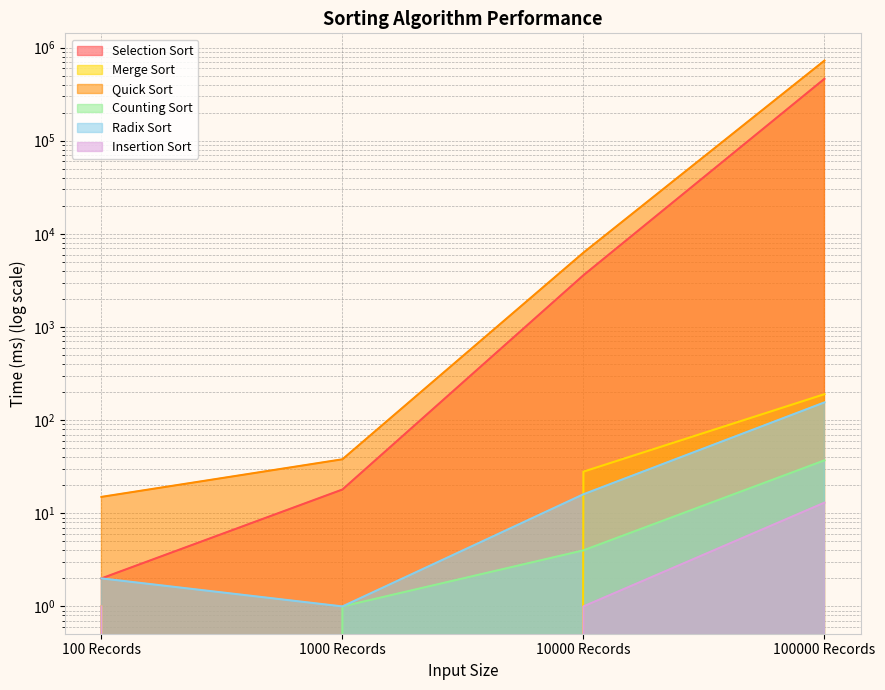

In Radix Sort, how many points are lower than both neighbors (excluding endpoints)?

1